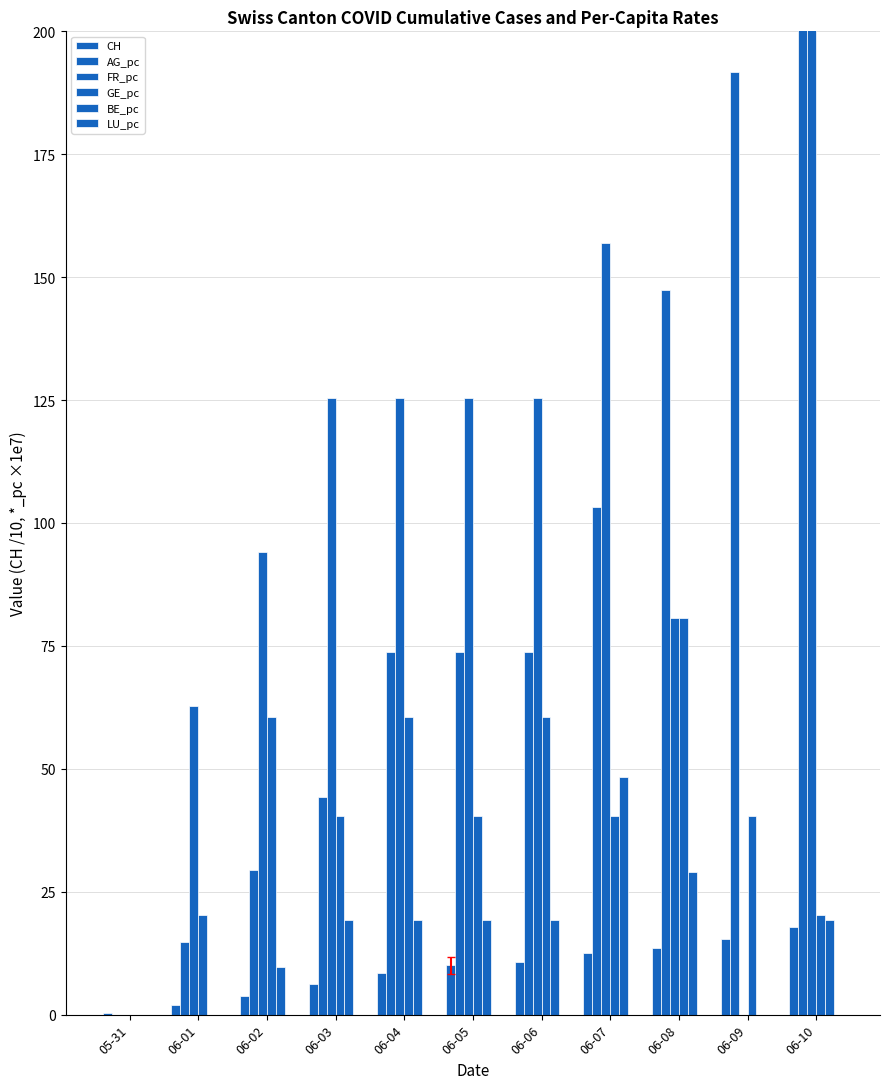

Which series has the largest total across all categories?

FR_pc